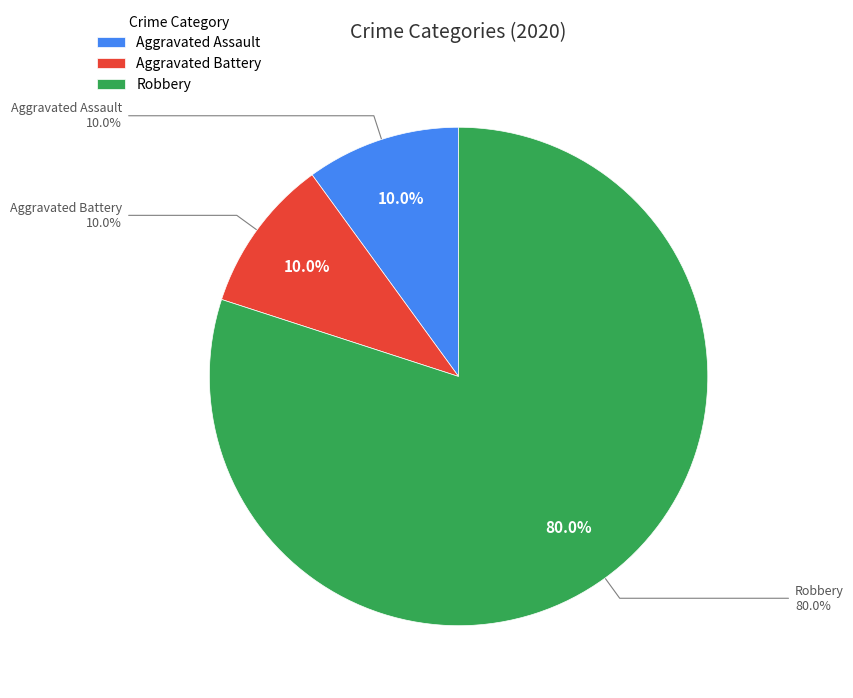

The Criminal Sexual Assault slice represents 1% of the pie. True or false?

False